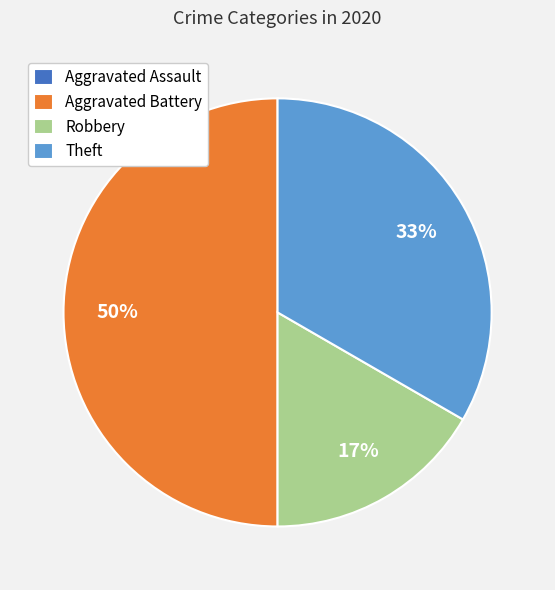

What percentage is the Aggravated Battery slice, to the nearest percent?

50%